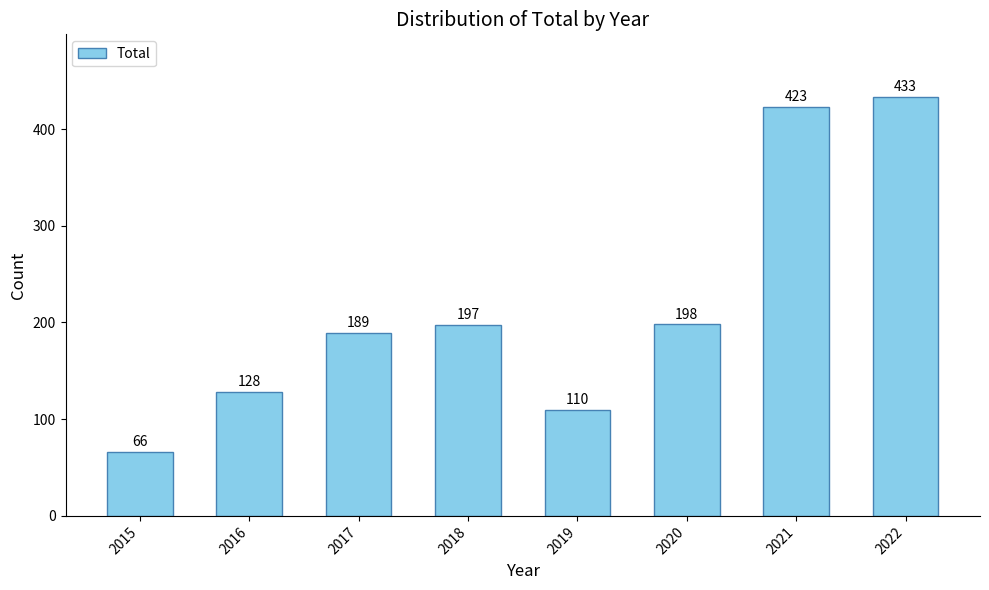

What is the average value?

218